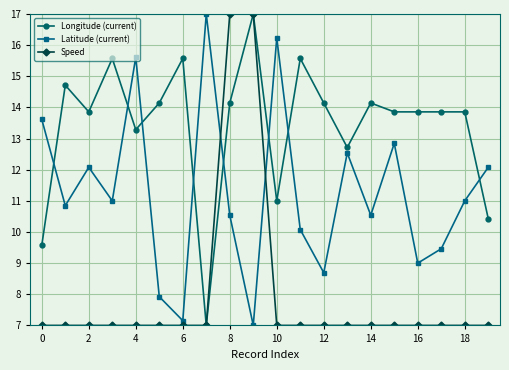

True or false: Latitude (current) and Speed intersect in this chart.

True